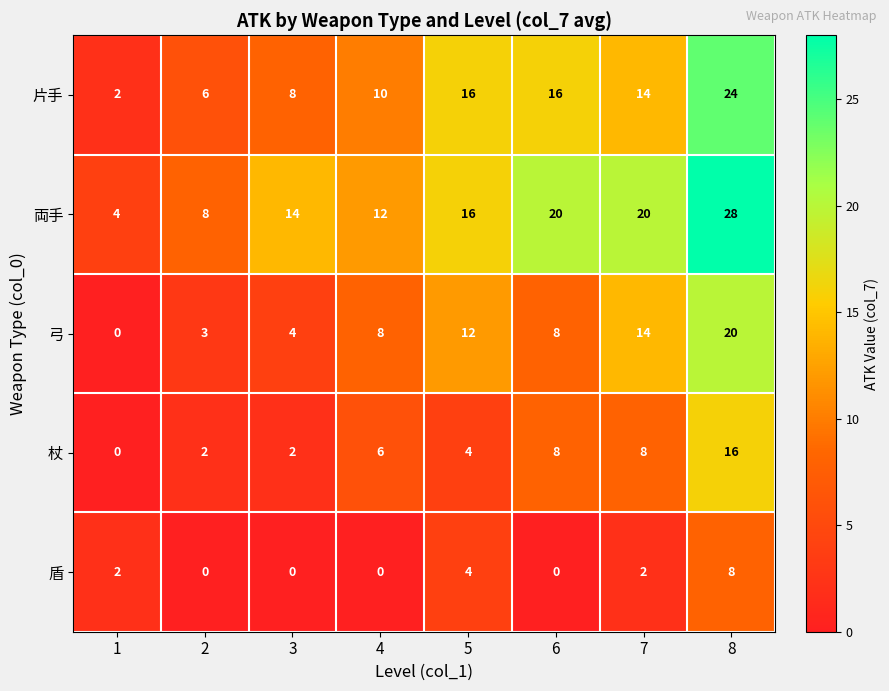

Rank the series by their maximum value, from highest to lowest.

両手, 片手, 弓, 杖, 盾